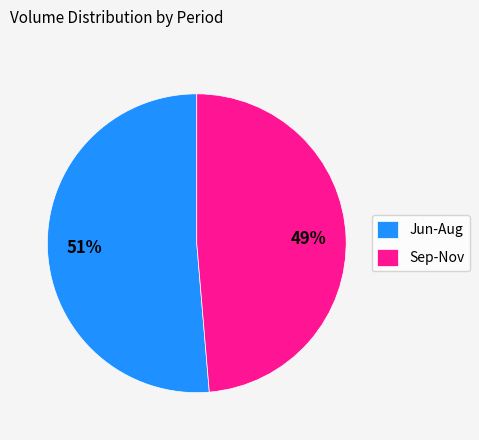

Which category has the smallest portion of the pie?

Sep-Nov